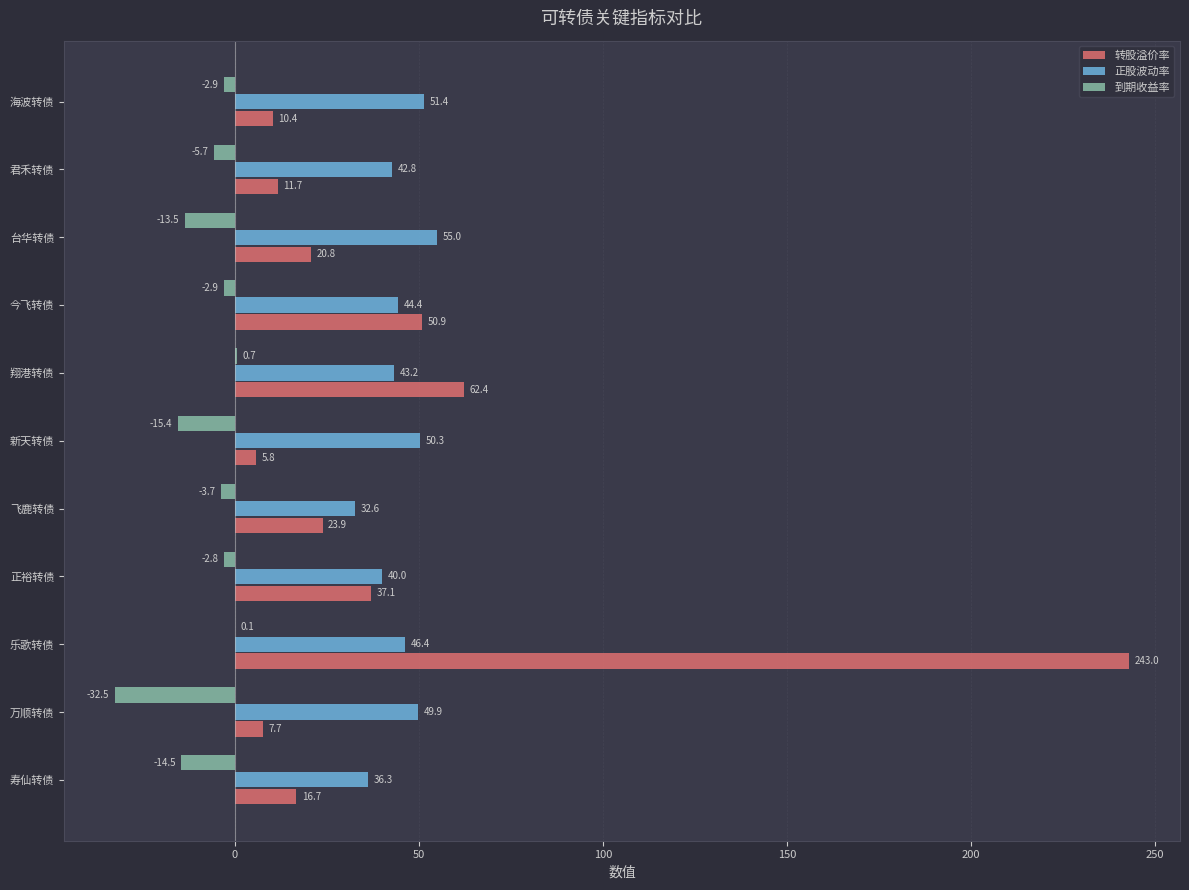

Which series changed the most between 万顺转债 and 飞鹿转债?

到期收益率